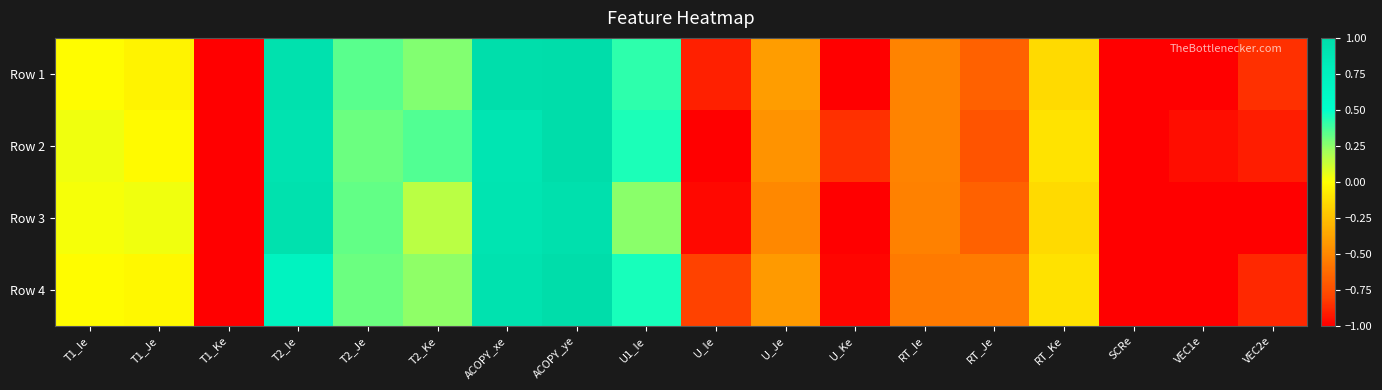

Reading left to right, extract all data points from this chart.

Row 1: T1_Ie=-0.0	T1_Je=-0.0	T1_Ke=-1.0	T2_Ie=0.9	T2_Je=0.3	T2_Ke=0.3	ACOPY_xe=1.0	ACOPY_ye=1.0	U1_Ie=0.4	U_Ie=-0.9	U_Je=-0.4	U_Ke=-1.0	RT_Ie=-0.5	RT_Je=-0.7	RT_Ke=-0.1	SCRe=-1.0	VEC1e=-1.0	VEC2e=-0.9
Row 2: T1_Ie=0.0	T1_Je=-0.0	T1_Ke=-1.0	T2_Ie=0.9	T2_Je=0.3	T2_Ke=0.4	ACOPY_xe=0.9	ACOPY_ye=1.0	U1_Ie=0.4	U_Ie=-1.0	U_Je=-0.5	U_Ke=-0.9	RT_Ie=-0.5	RT_Je=-0.7	RT_Ke=-0.1	SCRe=-1.0	VEC1e=-1.0	VEC2e=-0.9
Row 3: T1_Ie=0.0	T1_Je=0.0	T1_Ke=-1.0	T2_Ie=0.9	T2_Je=0.3	T2_Ke=0.2	ACOPY_xe=0.9	ACOPY_ye=1.0	U1_Ie=0.3	U_Ie=-1.0	U_Je=-0.5	U_Ke=-1.0	RT_Ie=-0.5	RT_Je=-0.7	RT_Ke=-0.1	SCRe=-1.0	VEC1e=-1.0	VEC2e=-1.0
Row 4: T1_Ie=-0.0	T1_Je=-0.0	T1_Ke=-1.0	T2_Ie=0.7	T2_Je=0.3	T2_Ke=0.2	ACOPY_xe=0.9	ACOPY_ye=1.0	U1_Ie=0.5	U_Ie=-0.8	U_Je=-0.4	U_Ke=-1.0	RT_Ie=-0.6	RT_Je=-0.6	RT_Ke=-0.1	SCRe=-1.0	VEC1e=-1.0	VEC2e=-0.9